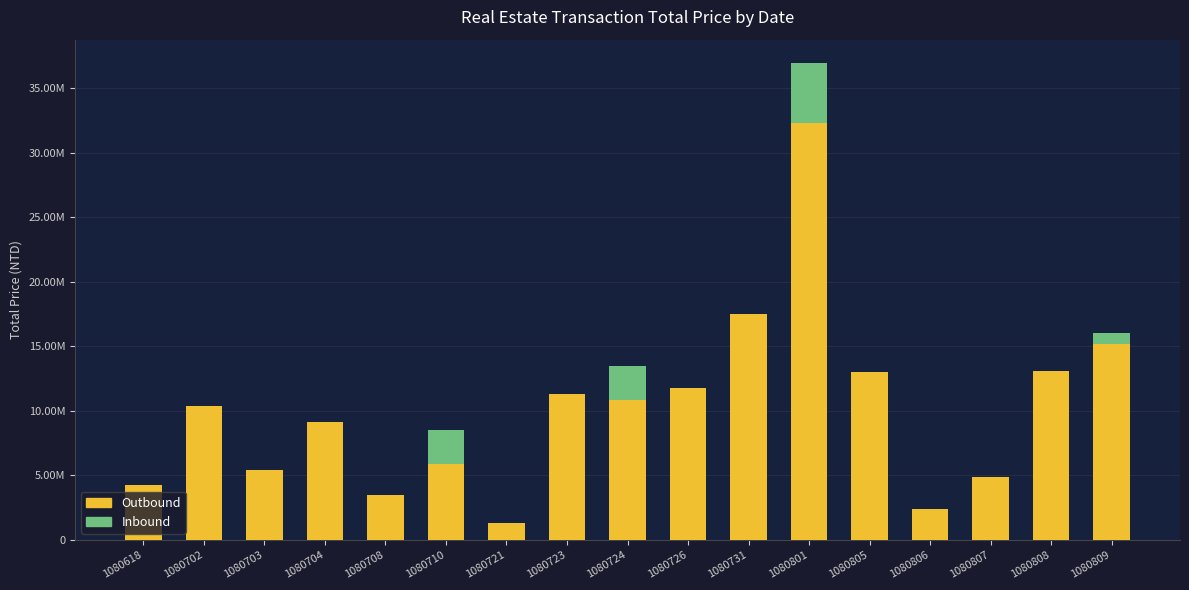

Does the chart contain stacked bars?

Yes